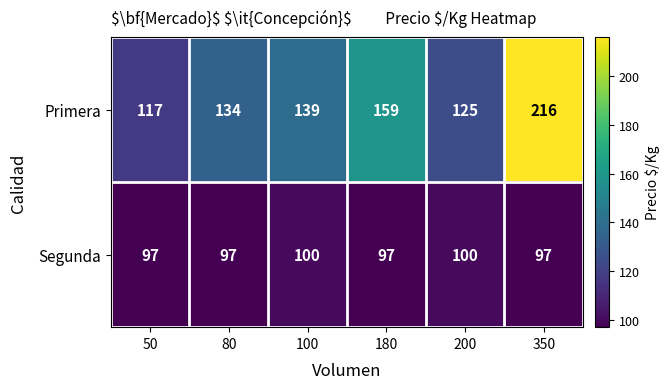

At which category is the sum across all series the highest?

350